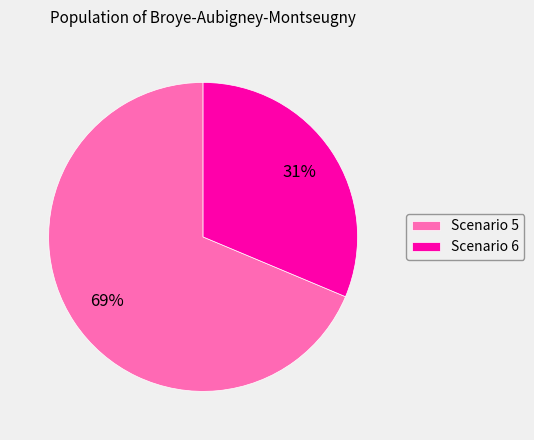

Is the sum of Scenario 5 and Scenario 6 greater than half?

Yes